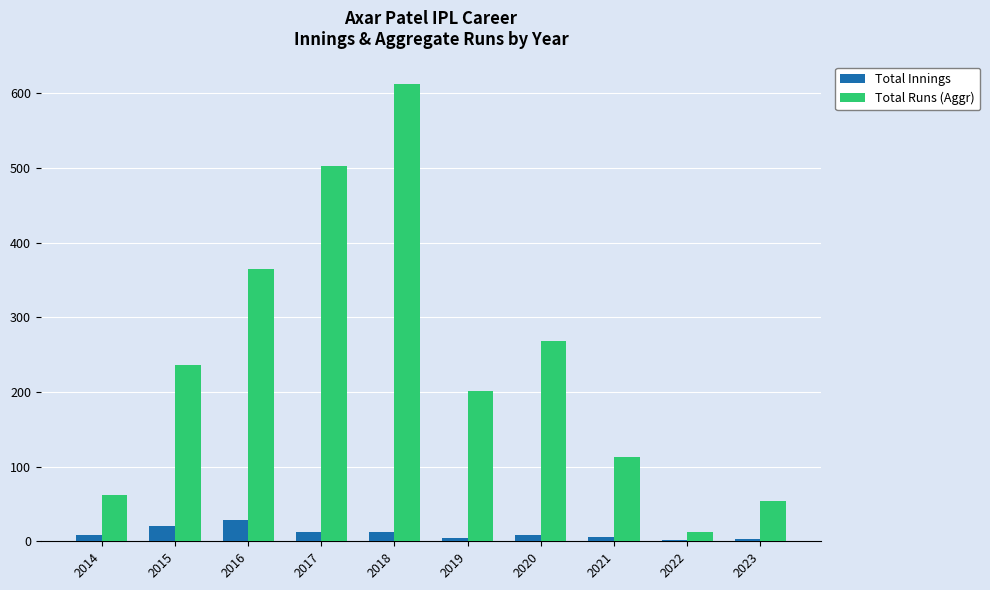

What is the value of the Total Runs (Aggr) bar at the 2nd from the left?

236